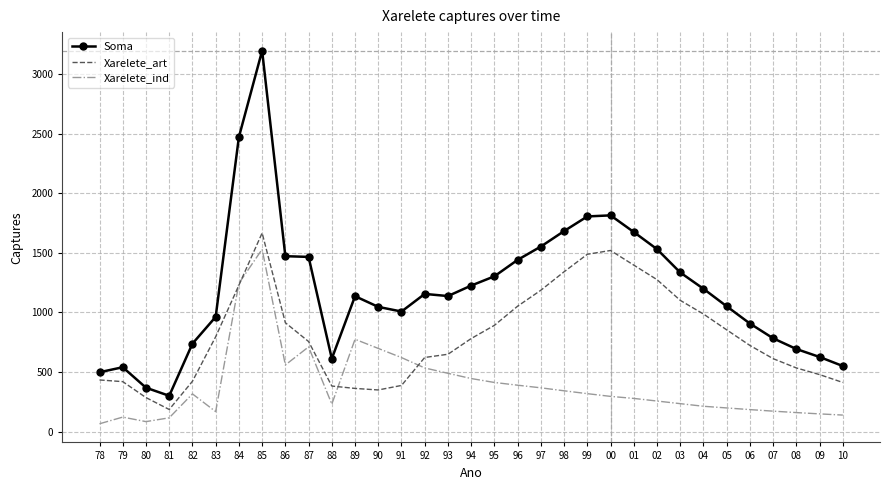

Rank the series by their average value, from lowest to highest.

Xarelete_ind, Xarelete_art, Soma